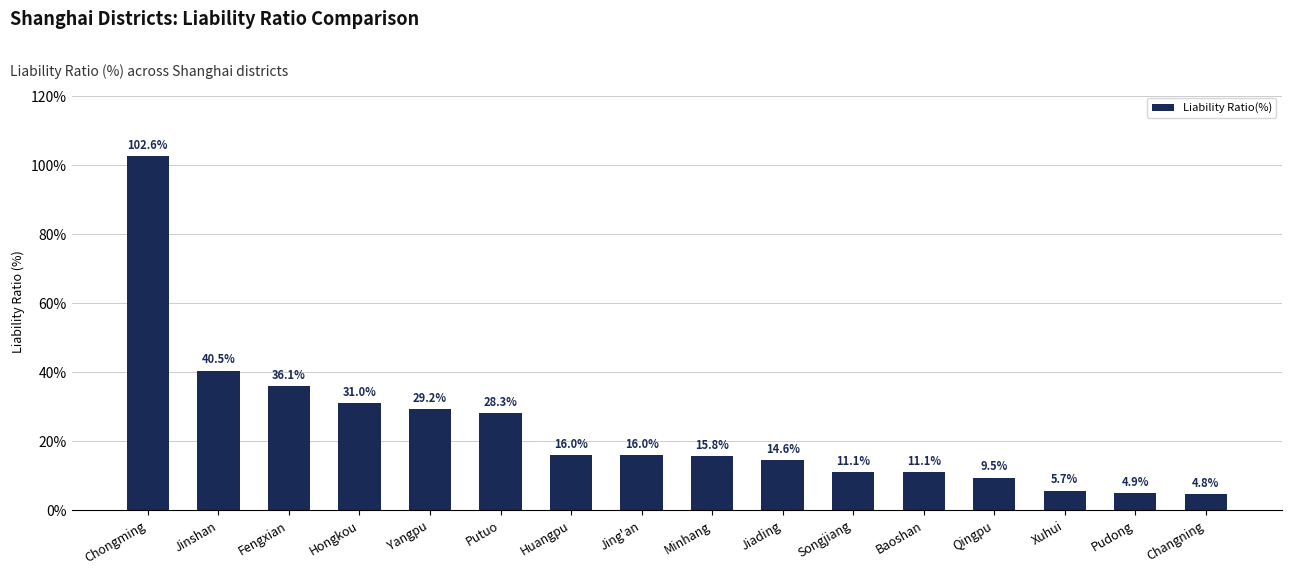

Where is the data nearest to the value 53?

Jinshan